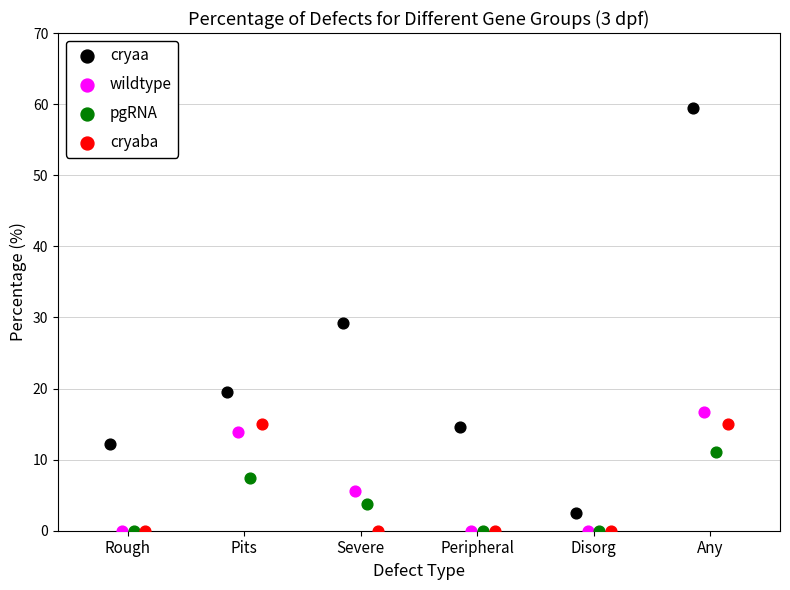

Which series has the largest Y range (max minus min)?

cryaa